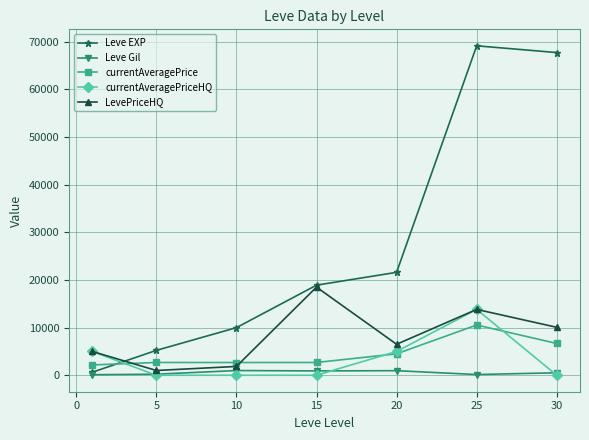

How many times do currentAveragePrice and LevePriceHQ cross each other?

2